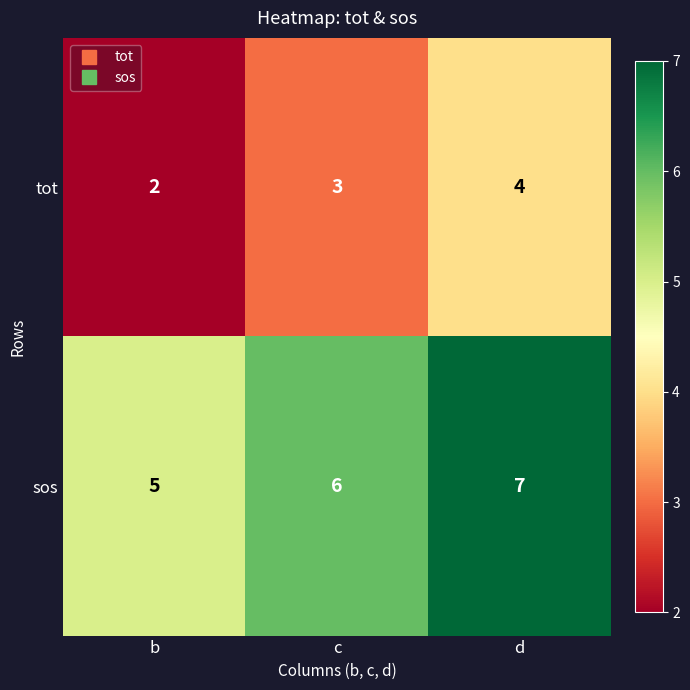

What is the difference between the highest and lowest values at c?

3